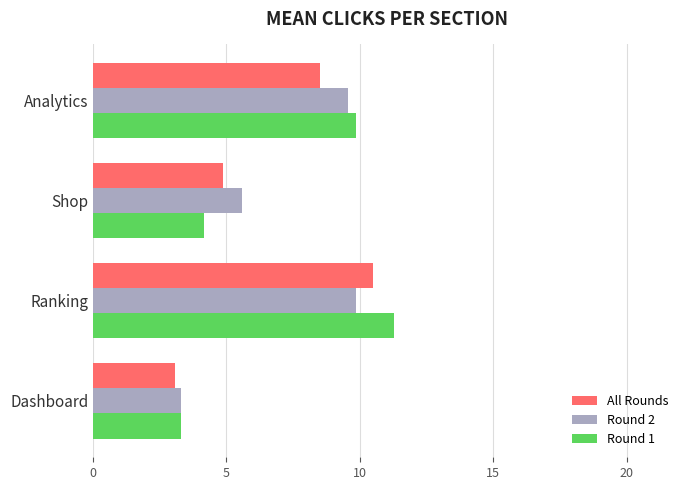

The value of Round 1 at Ranking is 15.2. True or false?

False